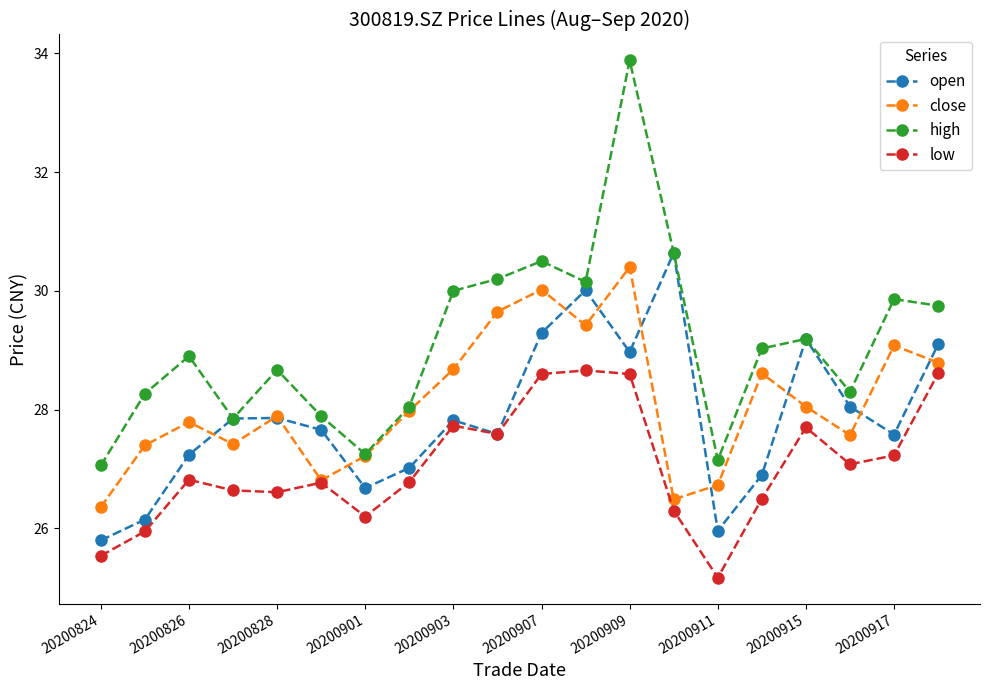

What is the value of the high point at the 20th from the left?

29.8